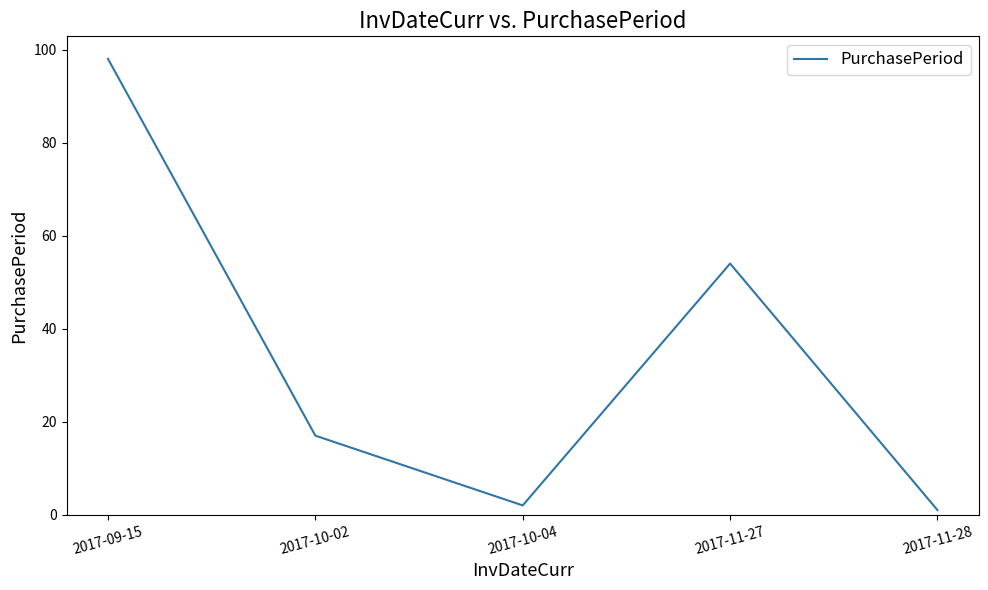

Which label corresponds to the largest value in the chart?

2017-09-15